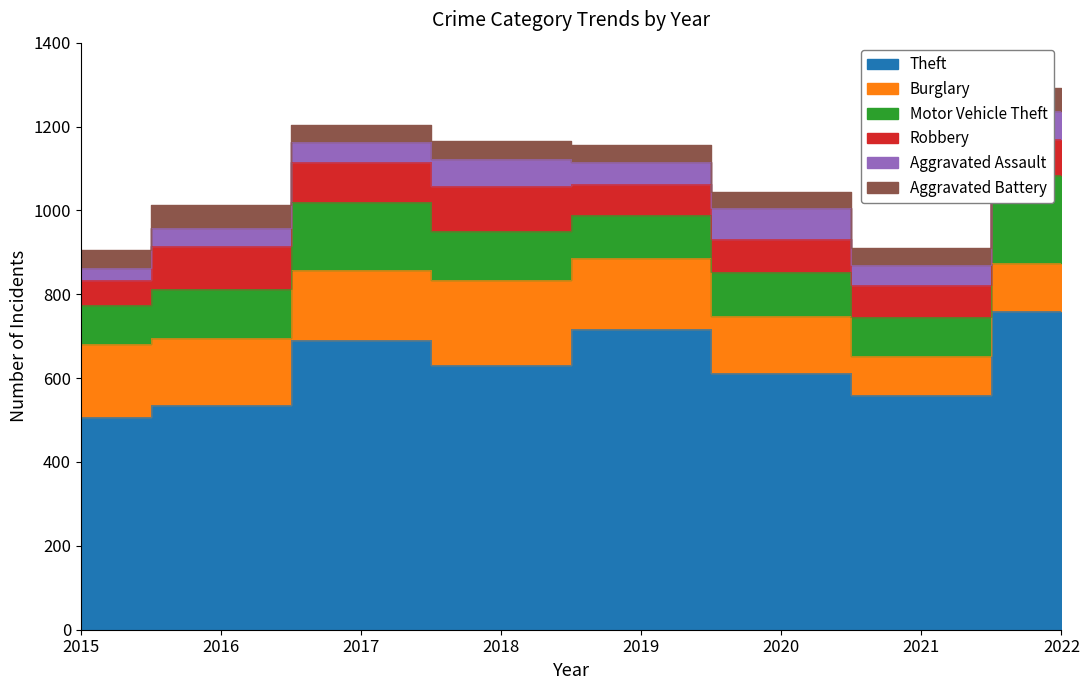

Is it true that Robbery equals 76 at 2021?

True